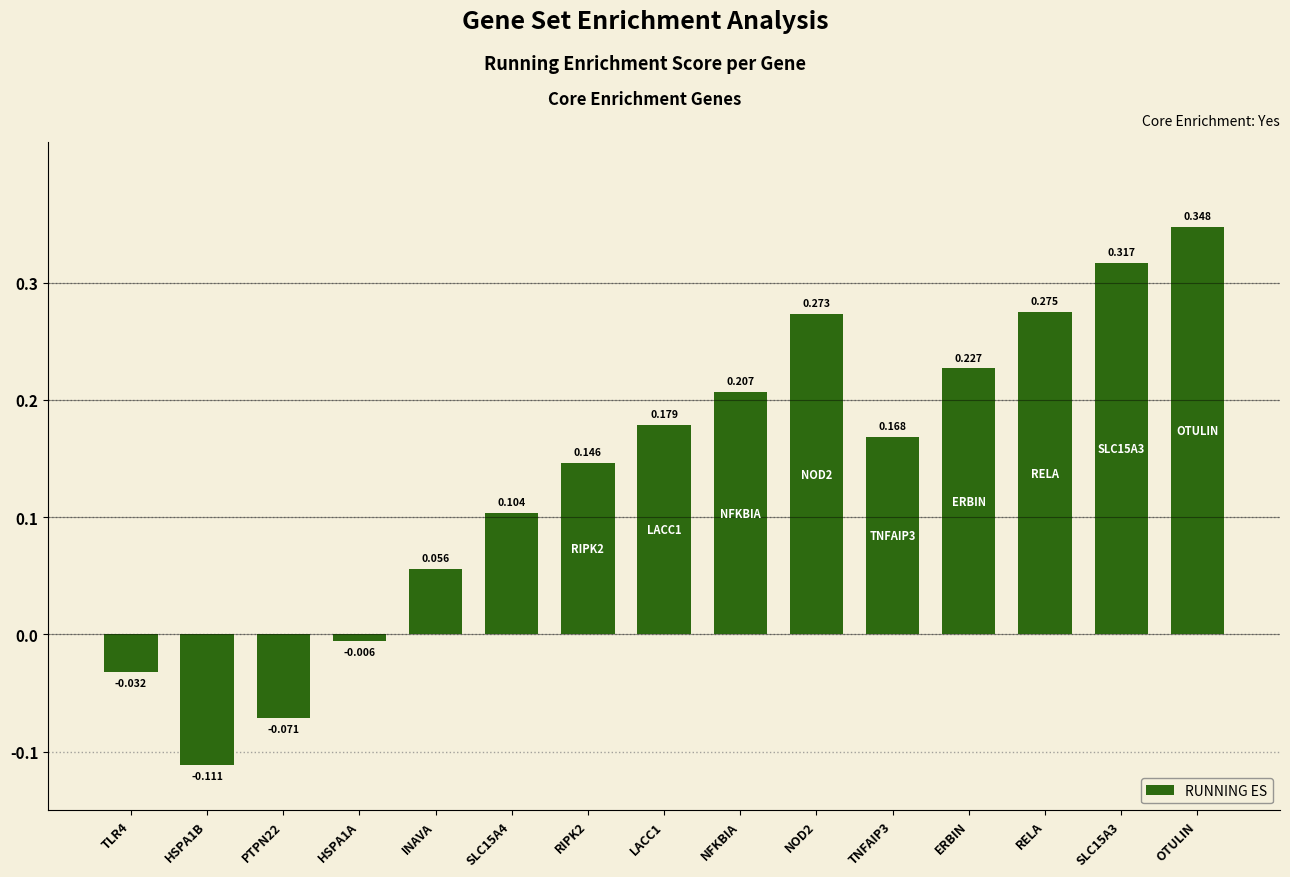

What is the sum of the values at SLC15A4 and NOD2?

0.4